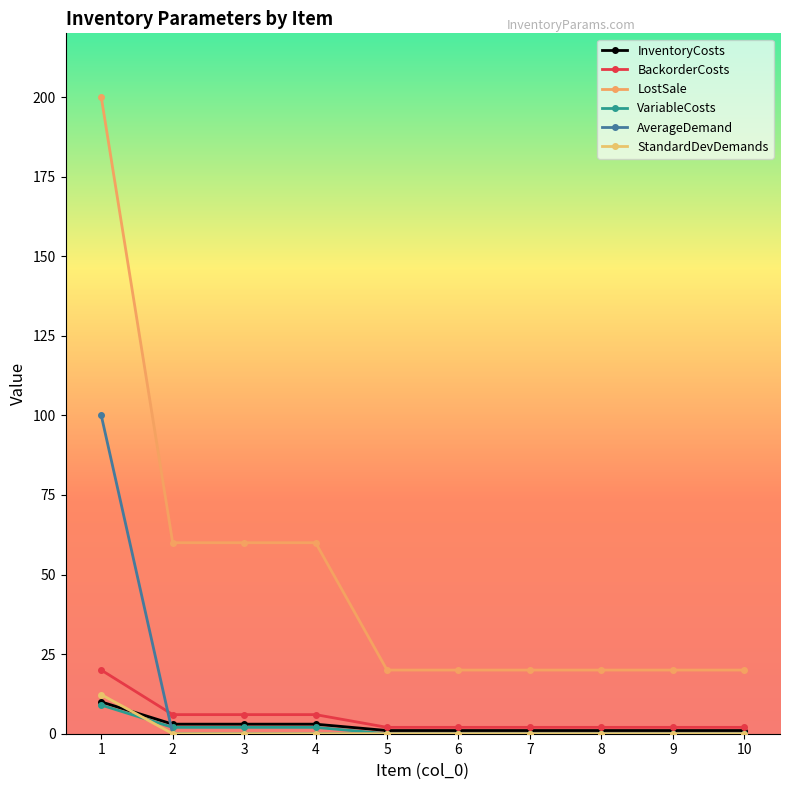

True or false: AverageDemand has a value of 100.0 at 1.

True